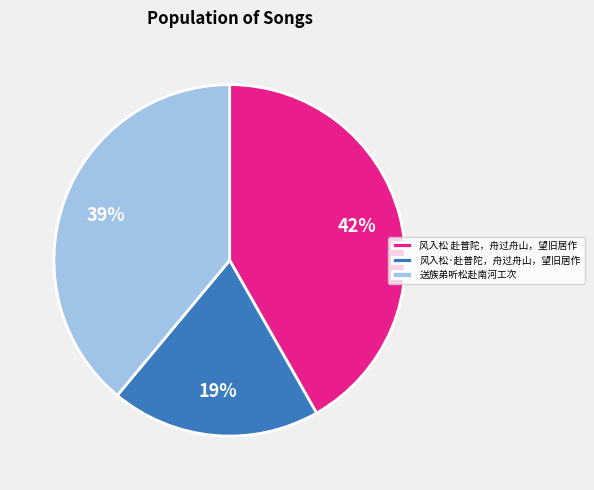

Rank the categories by value from highest to lowest.

风入松 赴普陀，舟过舟山，望旧居作, 送族弟听松赴南河工次, 风入松·赴普陀，舟过舟山，望旧居作